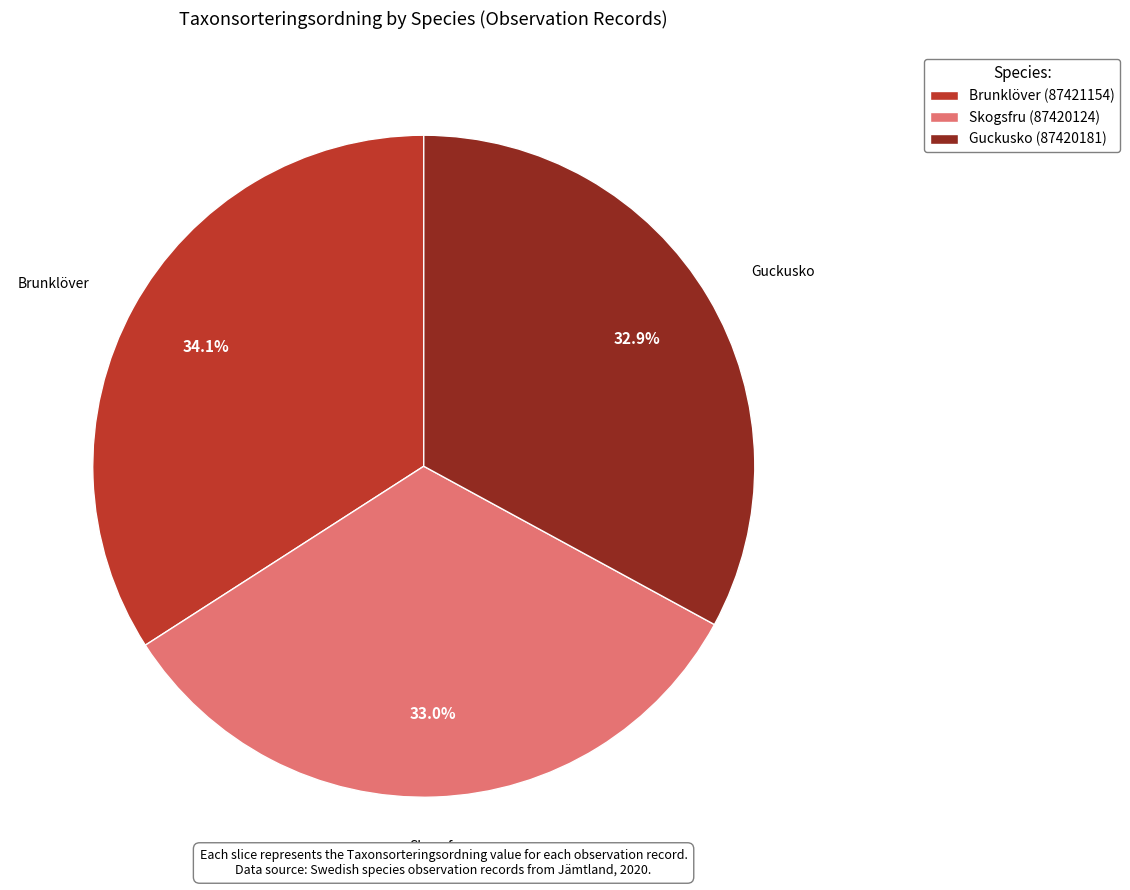

Which category has the biggest portion of the pie?

Brunklöver (87421154)